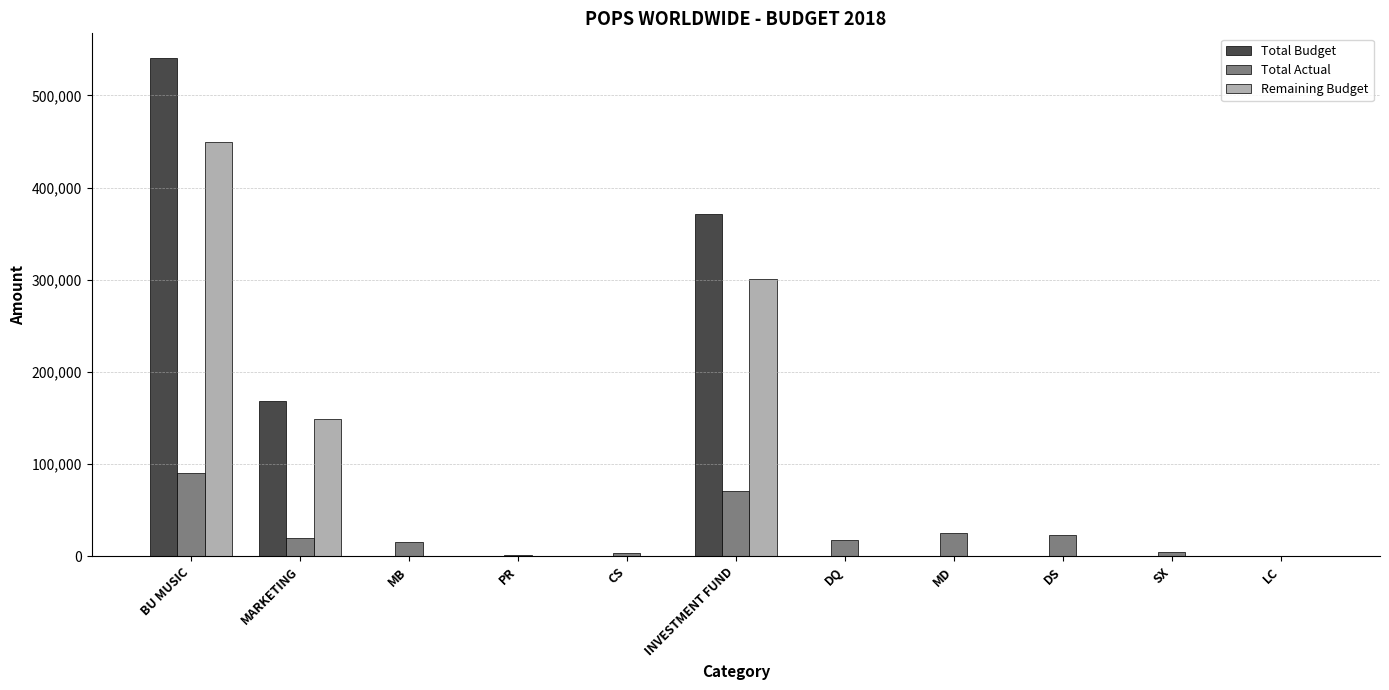

What is the maximum value shown in the chart?

540410.0